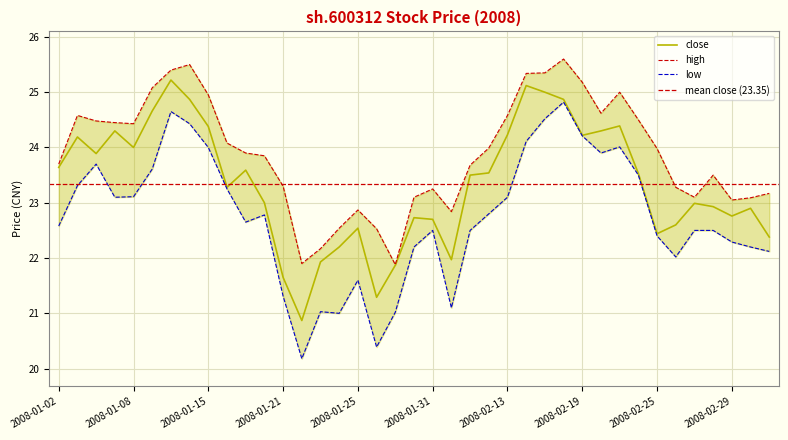

What is the smallest value displayed?

20.2